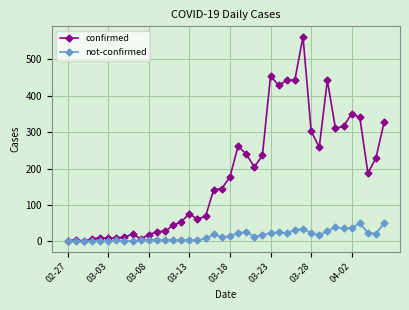

Which series has the largest range (max minus min)?

confirmed